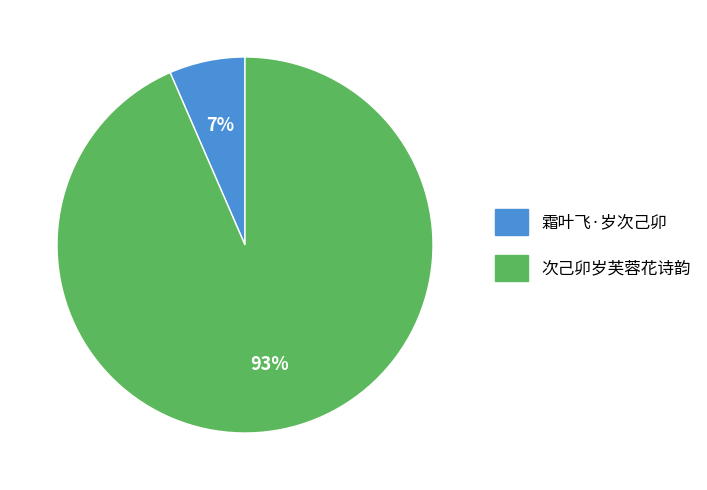

Approximately how many times larger is the value at 霜叶飞·岁次己卯 compared to 次己卯岁芙蓉花诗韵?

0.1